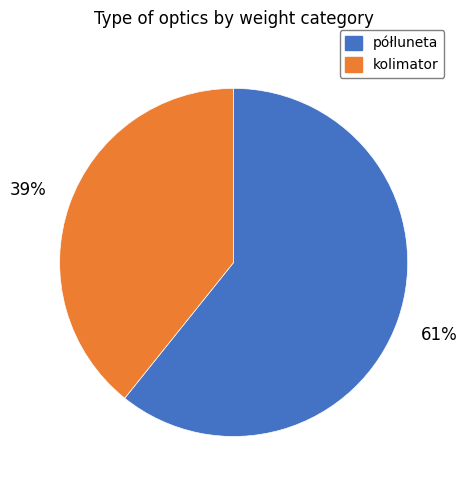

Does any single category account for the majority?

Yes